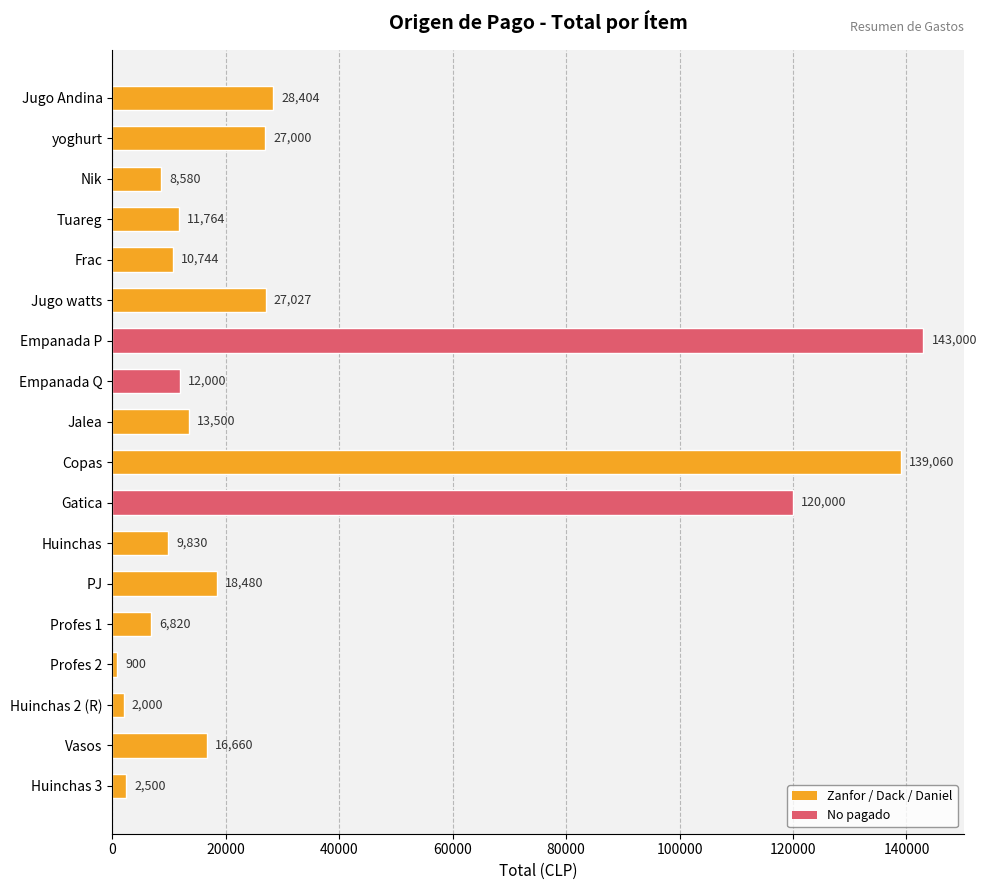

What is the difference between the values at Vasos and Huinchas 3?

14160